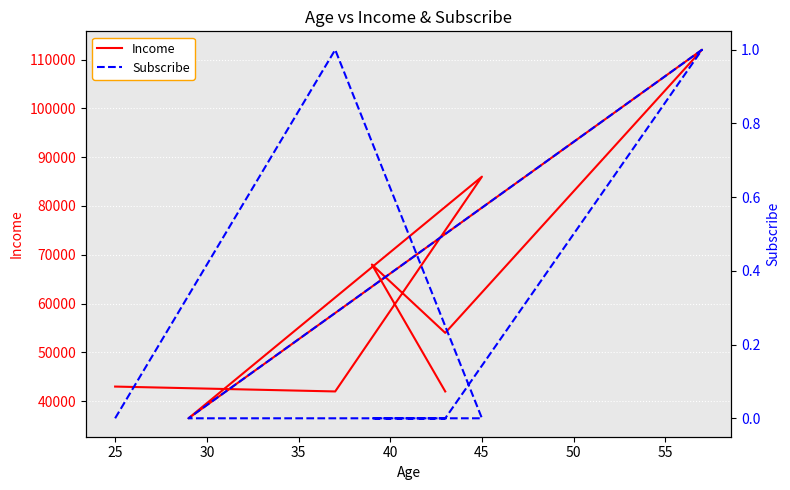

True or false: Income has a value of 90697 at 45.

False